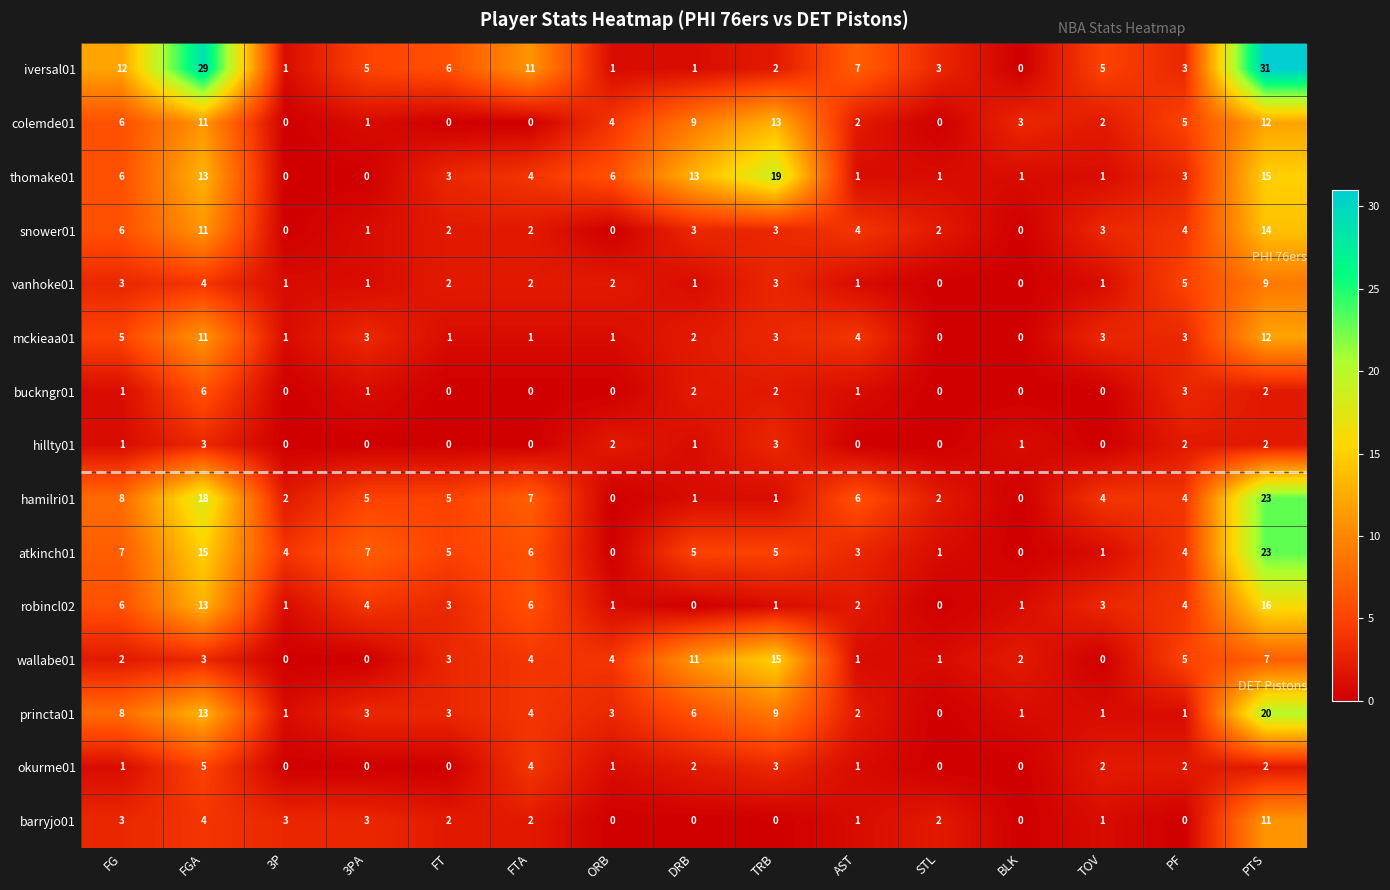

Between 3P and AST, which series saw the biggest shift?

iversal01